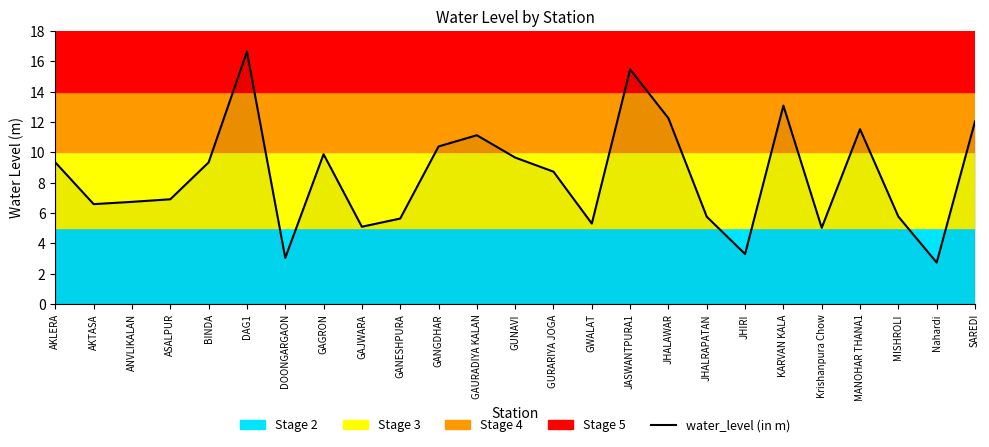

What is the ratio of the value at GANESHPURA to the value at DOONGARGAON?

1.9